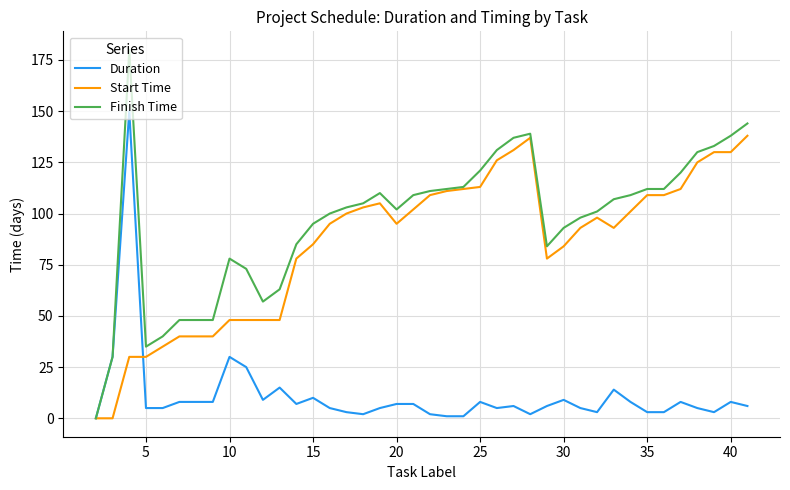

Rank the series by their maximum value, from lowest to highest.

Start Time, Duration, Finish Time